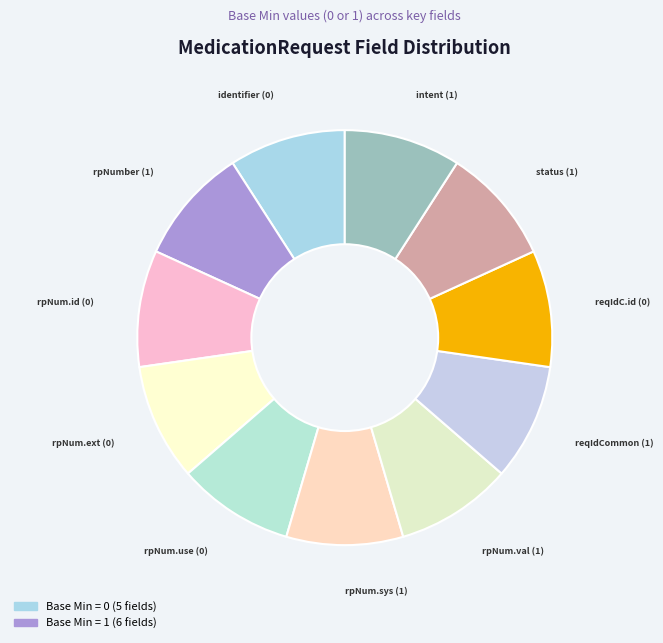

Count the number of slices in the pie.

11